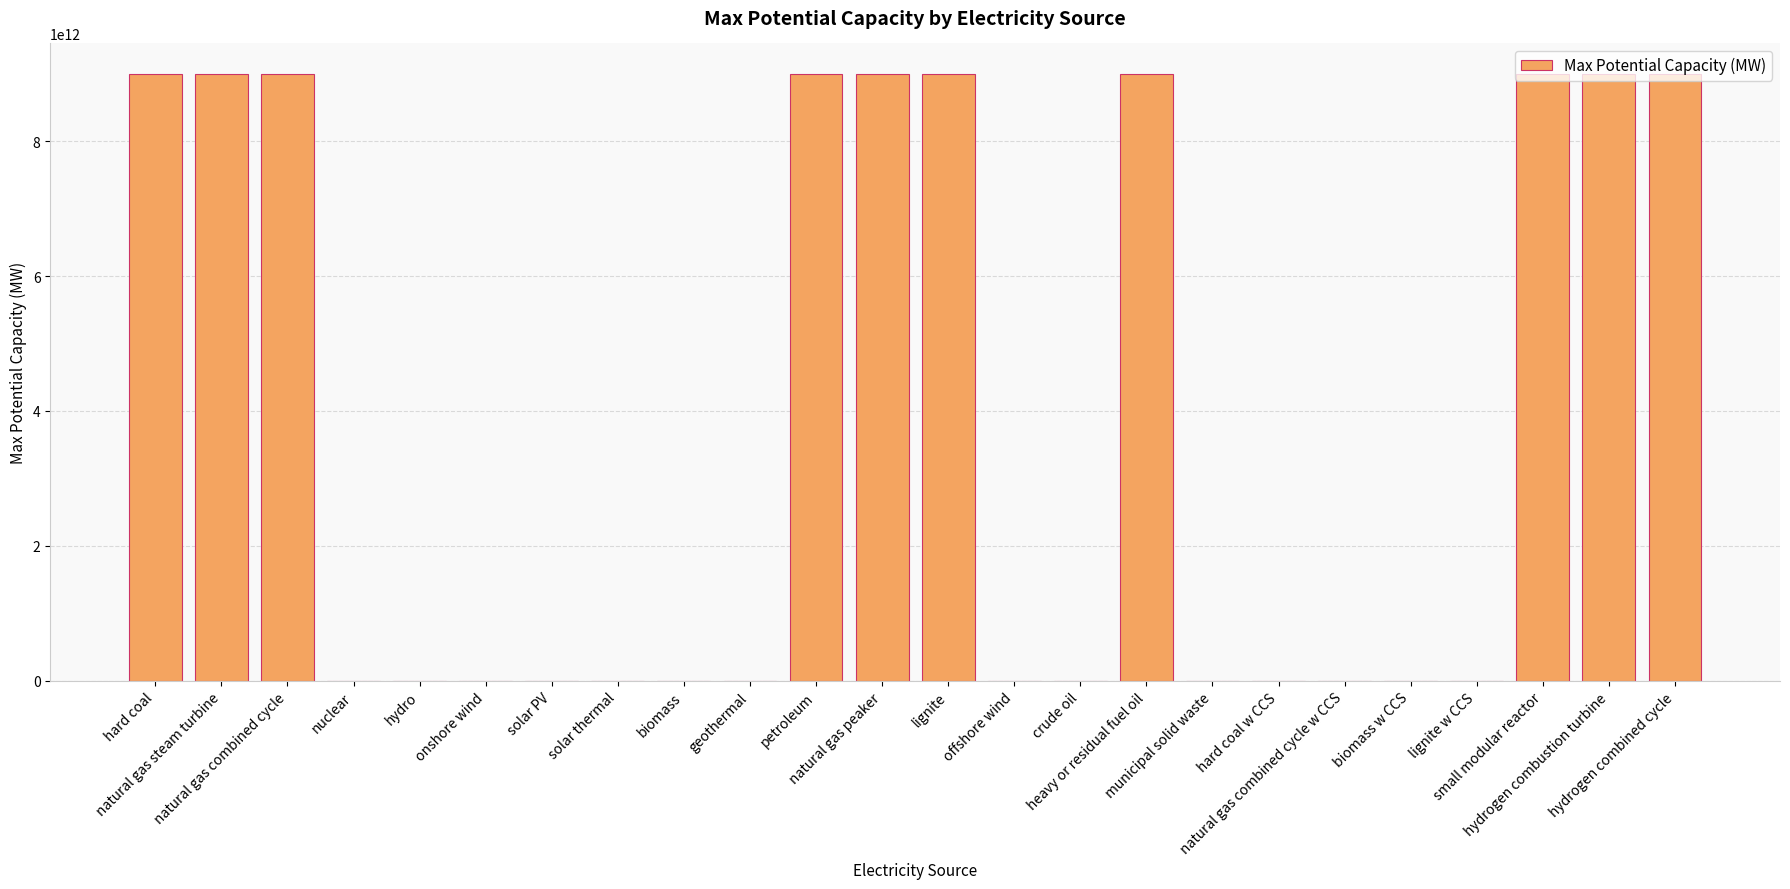

Rank the categories by value from lowest to highest.

nuclear, solar thermal, crude oil, lignite w CCS, municipal solid waste, hydro, biomass, biomass w CCS, geothermal, hard coal w CCS, onshore wind, natural gas combined cycle w CCS, offshore wind, solar PV, hard coal, natural gas steam turbine, natural gas combined cycle, petroleum, natural gas peaker, lignite, heavy or residual fuel oil, small modular reactor, hydrogen combustion turbine, hydrogen combined cycle